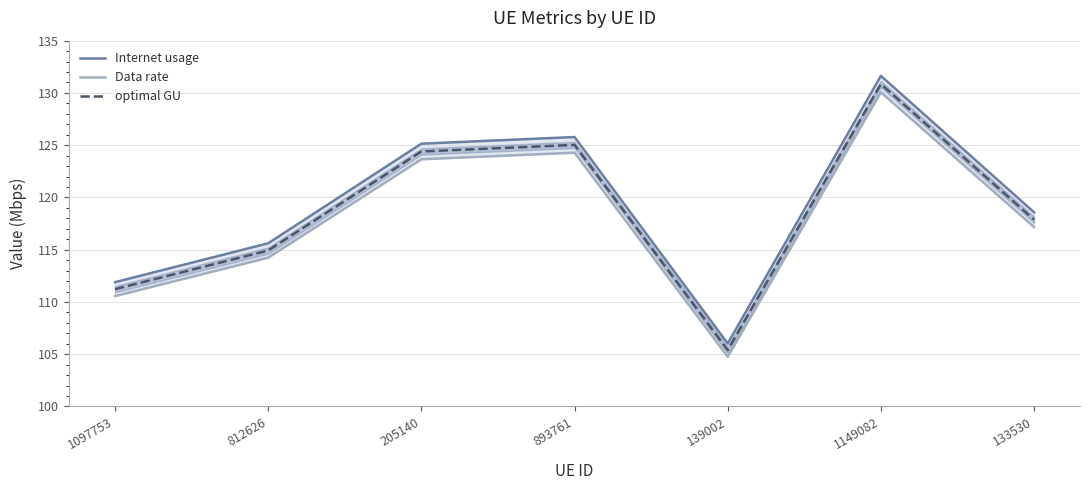

Which category has the lowest value across all series?

139002